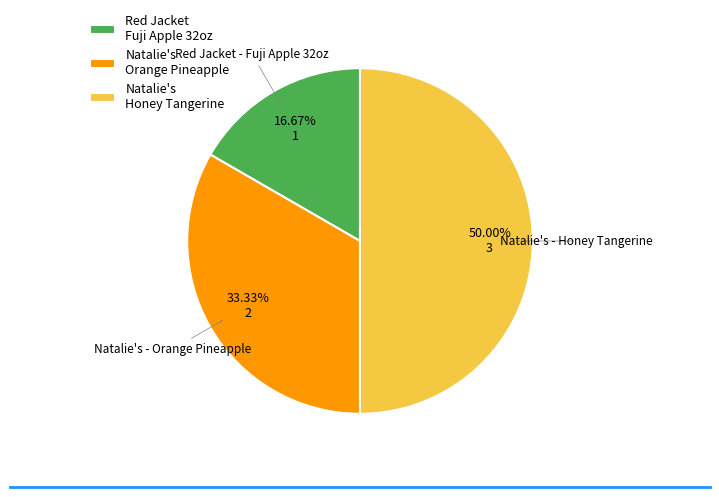

Which slice is the smallest?

Red Jacket Fuji Apple 32oz